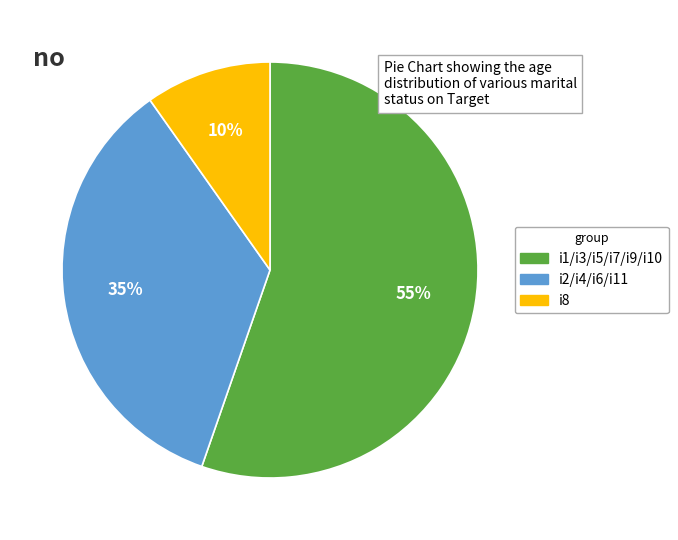

Does any single category account for the majority?

Yes